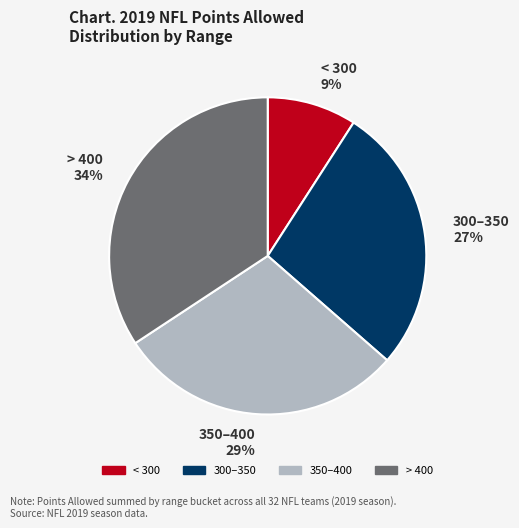

To the nearest percent, what portion does 350–400 29% represent?

29%